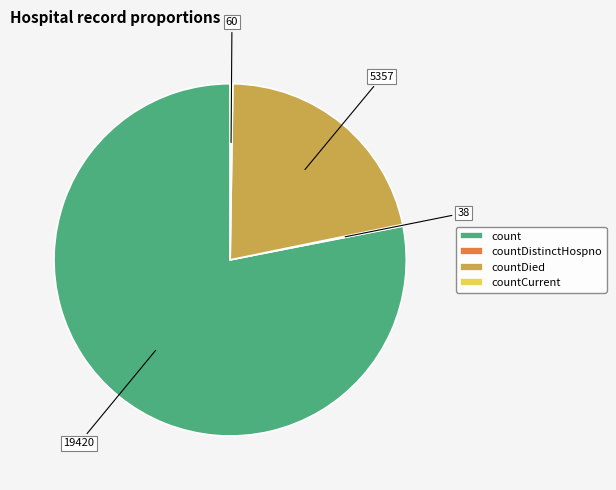

Between countDied and count, which is larger?

count